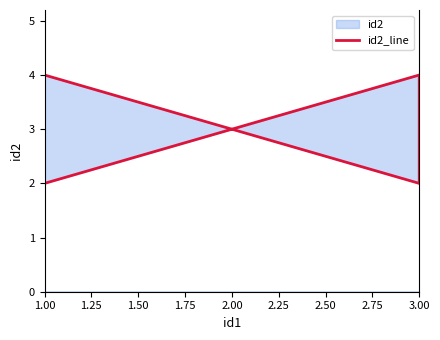

What is the maximum value shown in the chart?

4